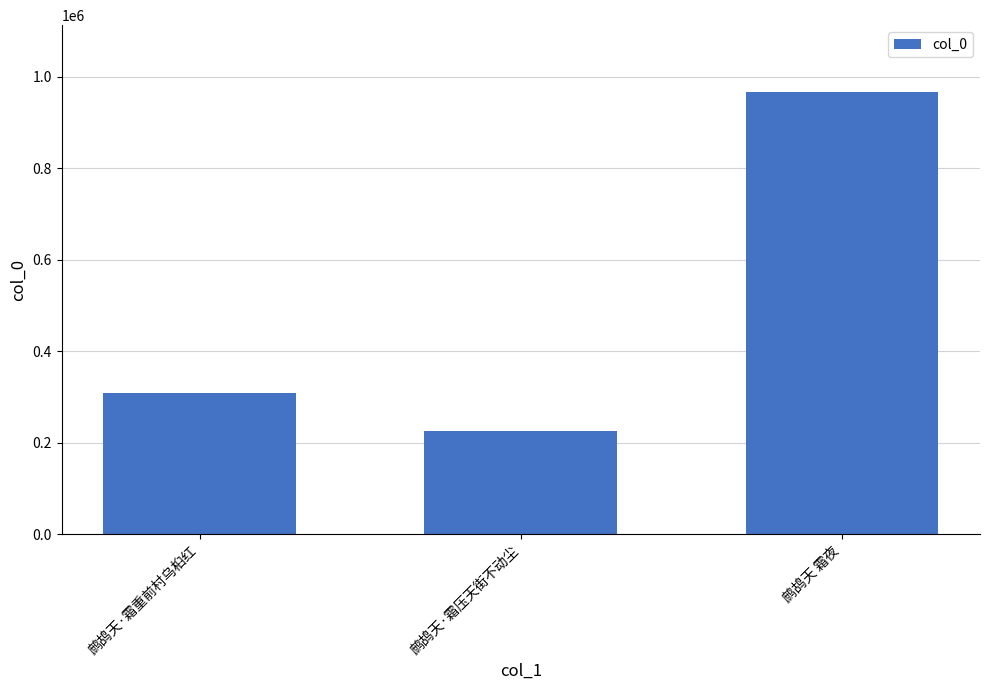

What is the sum of all values?

1502506